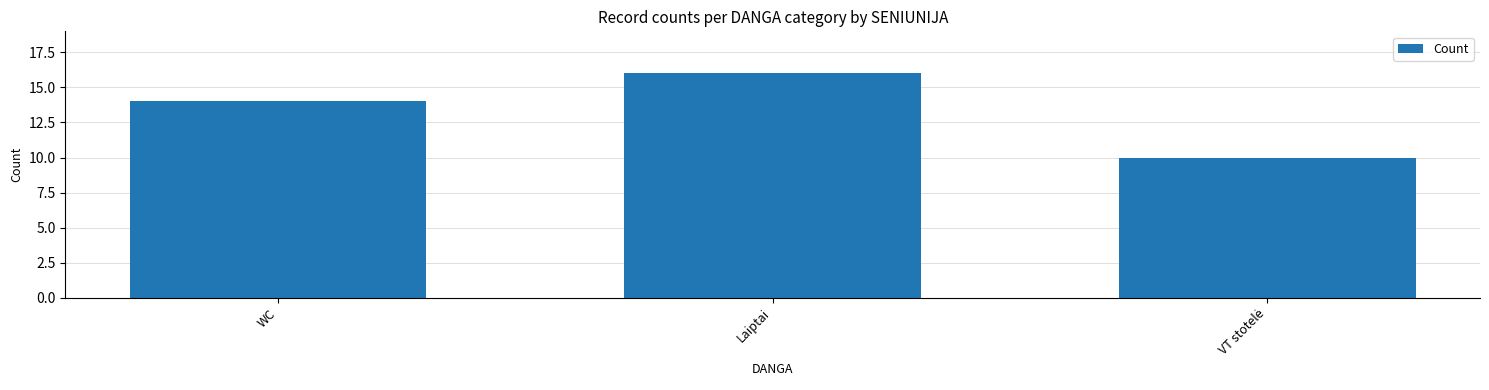

What is the ratio of the value at WC to the value at Laiptai?

0.9